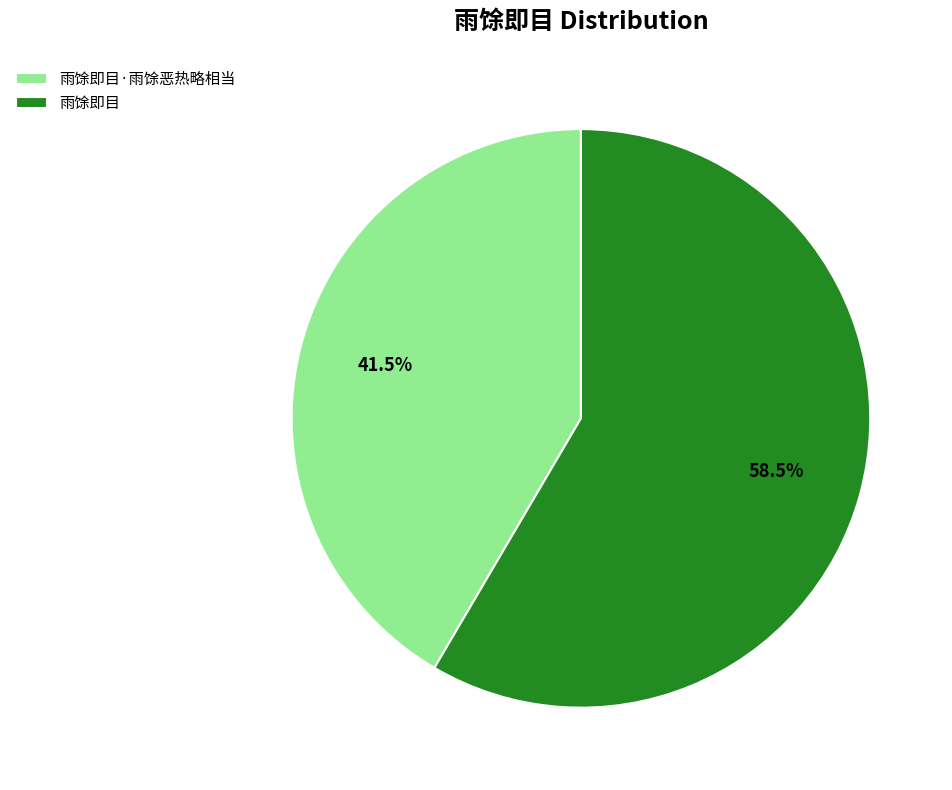

Count the number of slices in the pie.

2